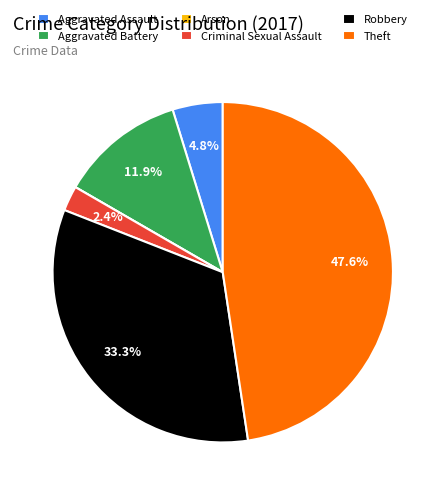

Does Aggravated Battery represent more than half of the total?

No